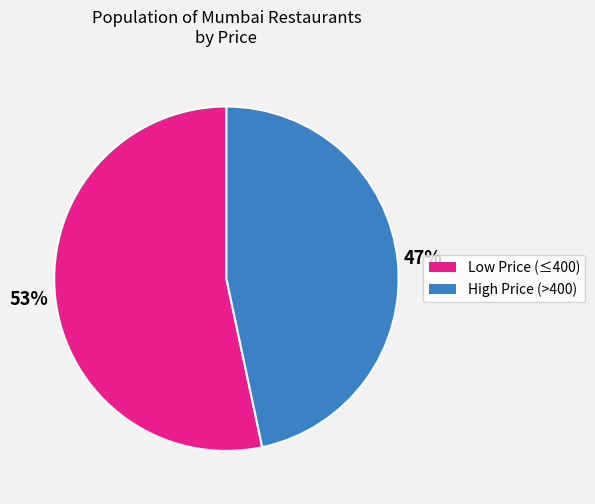

To the nearest percent, what is the average slice percentage?

50%